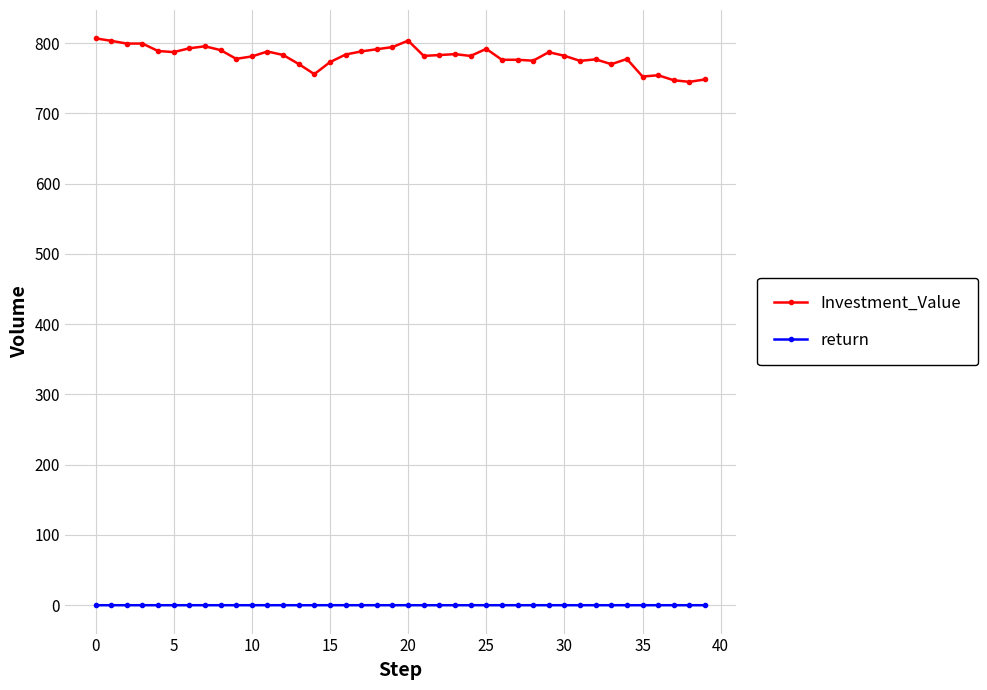

True or false: Investment_Value has more than 0 interior local peaks.

True